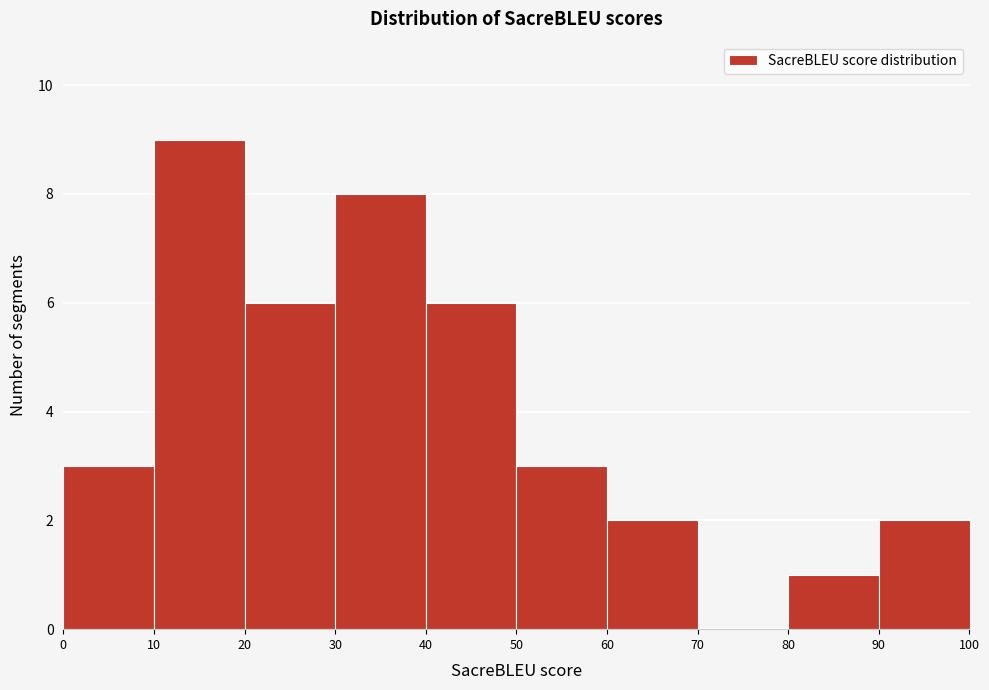

Reading left to right, transcribe this chart: for each bar, give the range it covers on the x-axis and its height. The values are not printed on the chart, so give them approximately, as read against the axis.

0 to 10: 3
10 to 20: 9
20 to 30: 6
30 to 40: 8
40 to 50: 6
50 to 60: 3
60 to 70: 2
70 to 80: 0
80 to 90: 1
90 to 100: 2